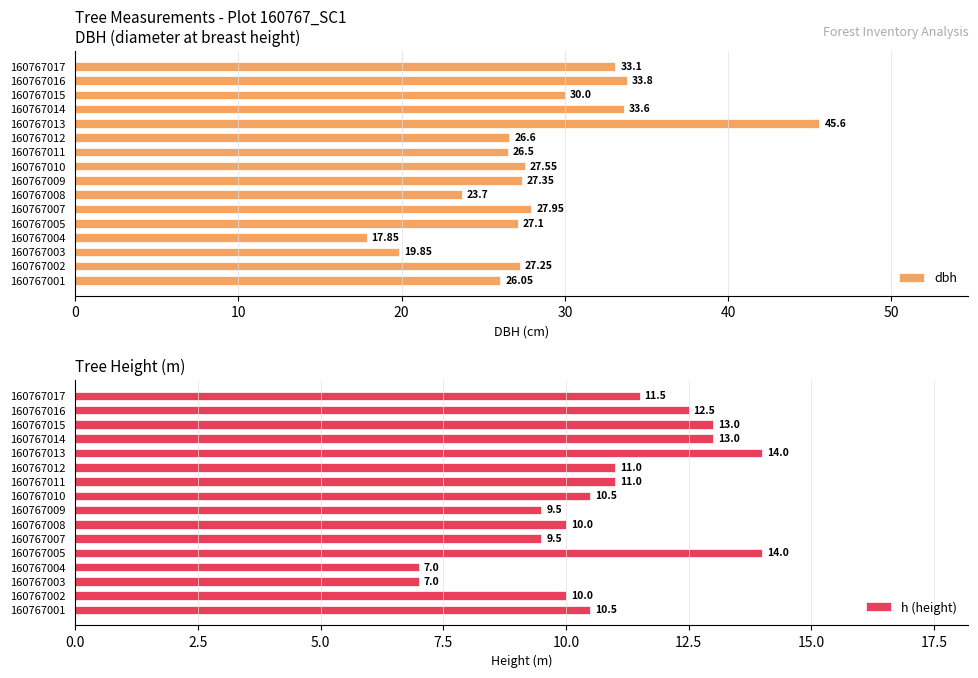

How many categories are shown in the chart?

16